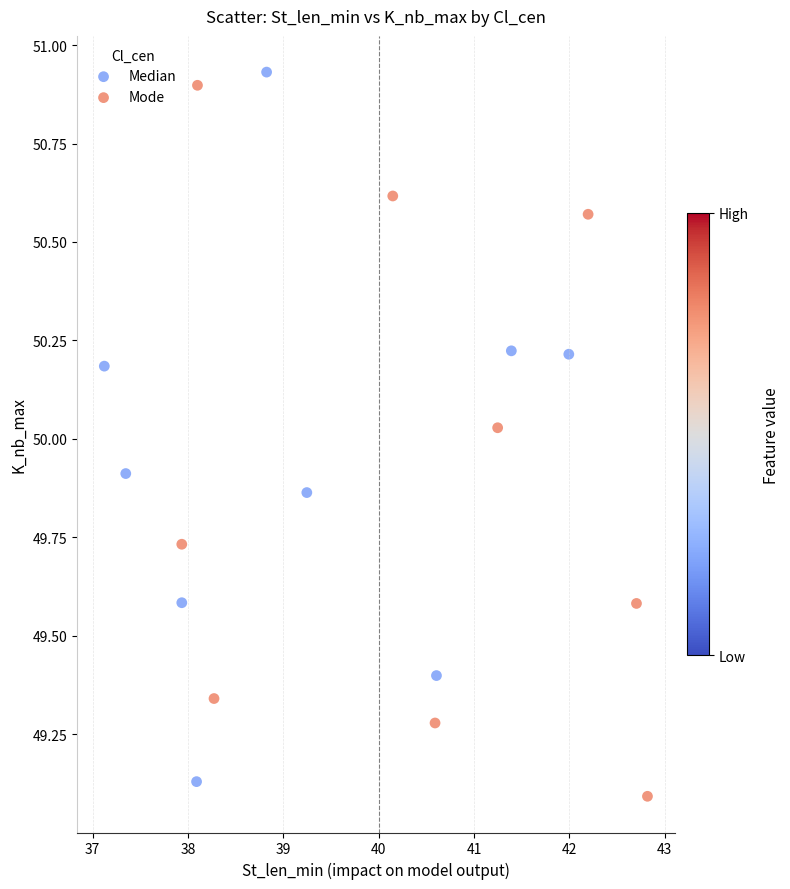

Which series contains the lowest Y value?

Mode